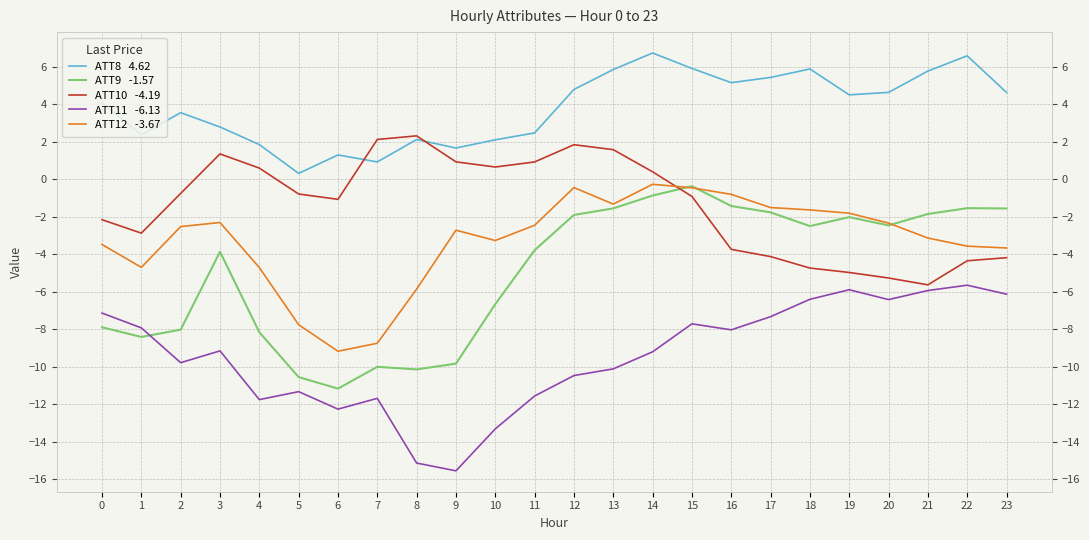

How many categories are shown in the chart?

24